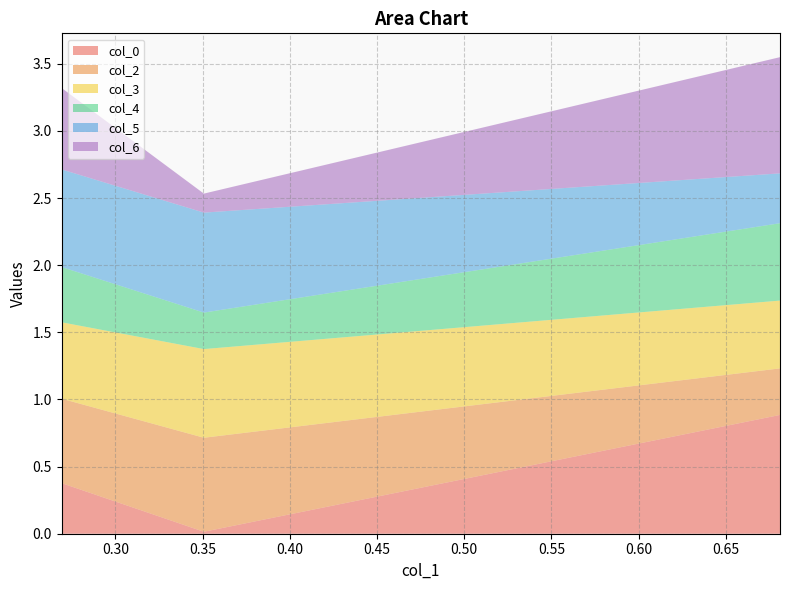

Reading left to right, what are all the values shown in this chart?

col_0: 0.4	0.0	0.9
col_2: 0.6	0.7	0.3
col_3: 0.6	0.7	0.5
col_4: 0.4	0.3	0.6
col_5: 0.7	0.7	0.4
col_6: 0.6	0.1	0.9